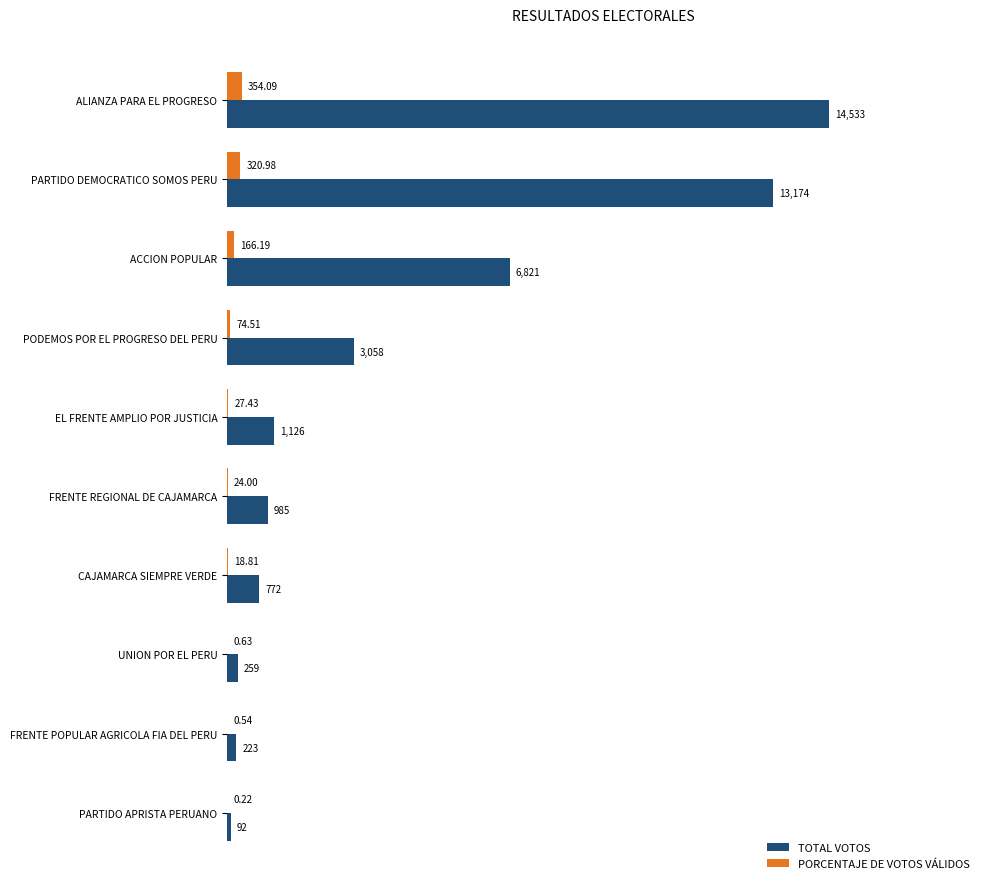

Between ACCION POPULAR and EL FRENTE AMPLIO POR JUSTICIA, which series saw the biggest shift?

TOTAL VOTOS